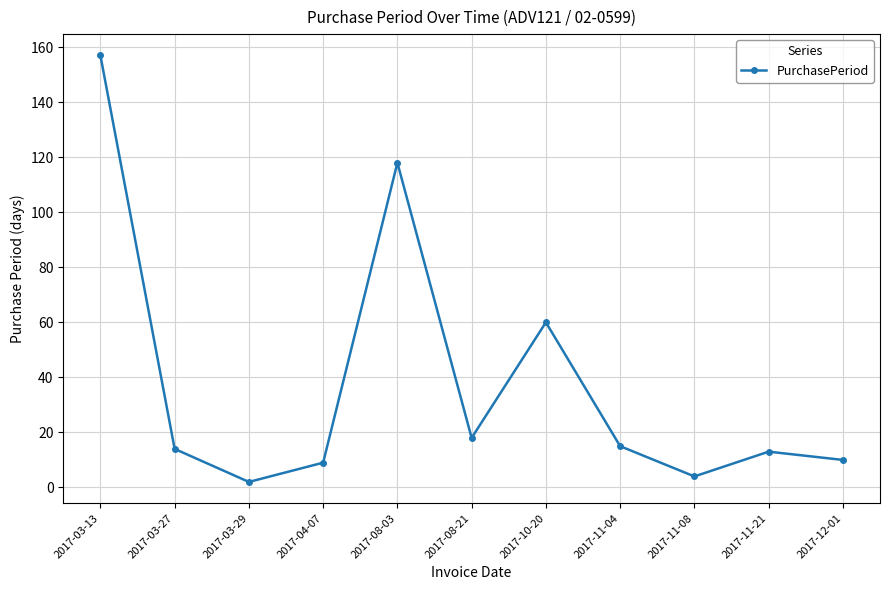

True or false: the data shows 2 at 2017-03-29.

True